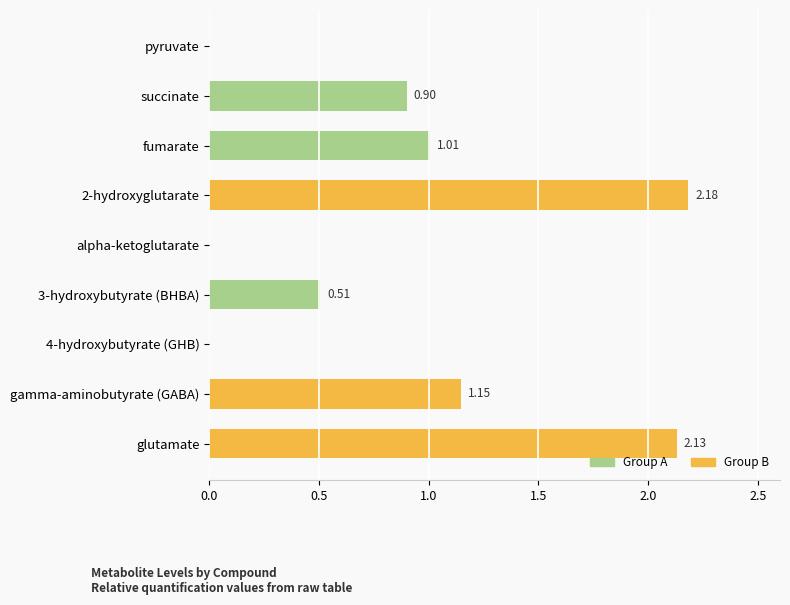

What is the sum of all values?

7.9